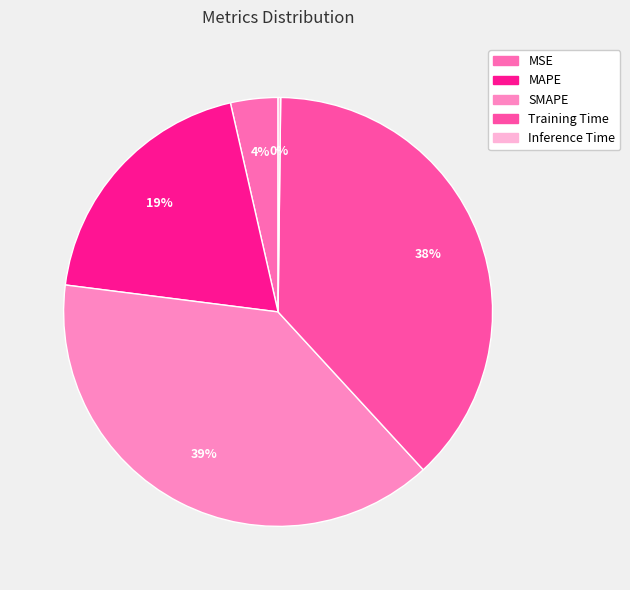

To the nearest percent, what is the average slice percentage?

20%